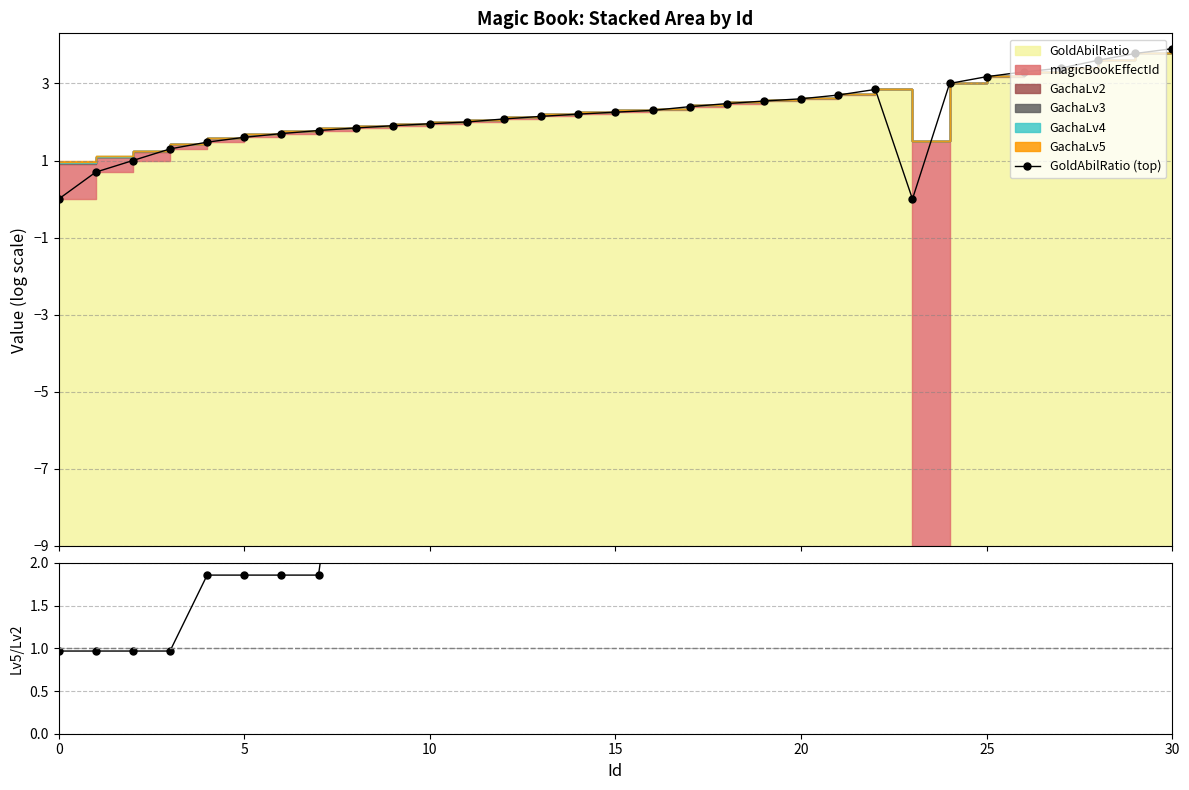

What is the difference between the GoldAbilRatio (top) values at 12 and 19?

230.0